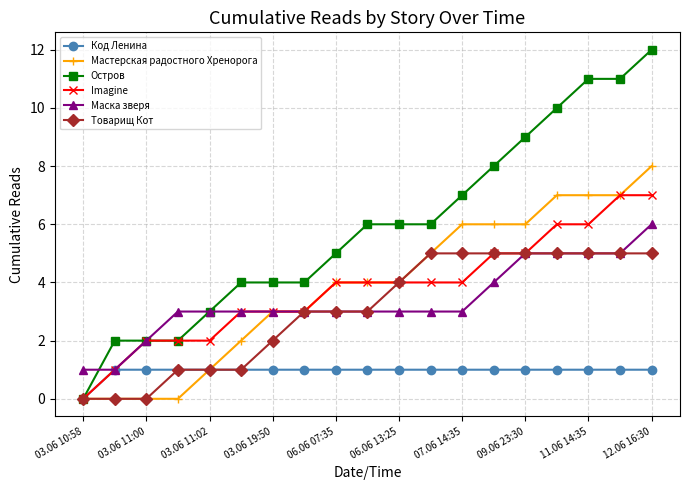

Rank the series by their maximum value, from highest to lowest.

Остров, Мастерская радостного Хренорога, Imagine, Маска зверя, Товарищ Кот, Код Ленина